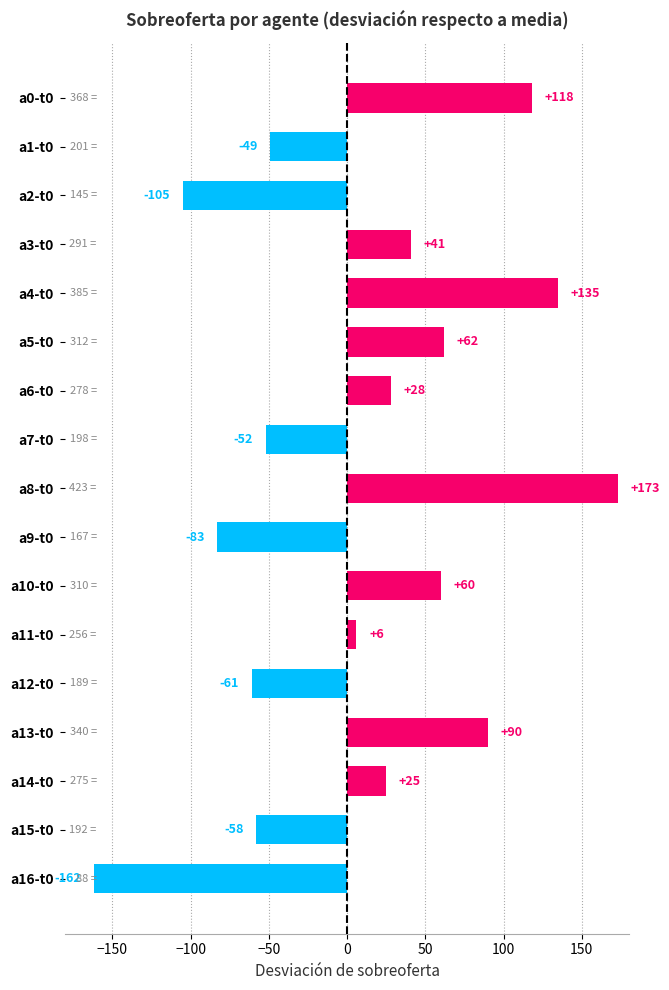

How many values are below zero?

7